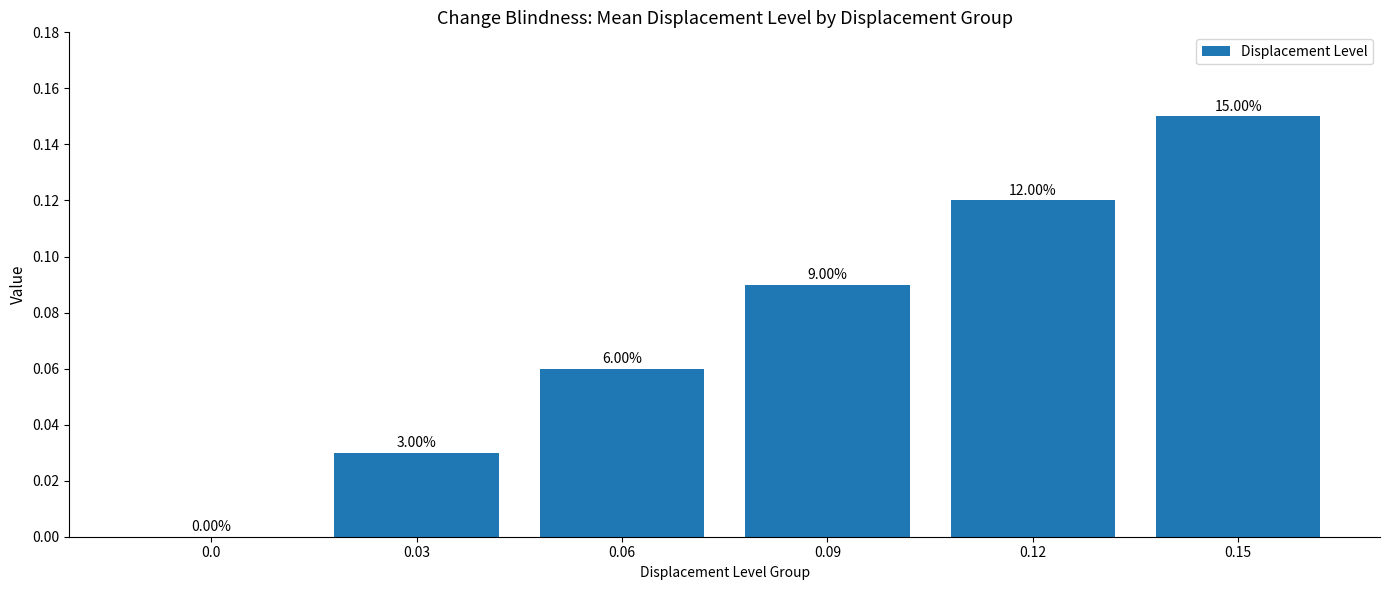

Rank the categories by value from highest to lowest.

0.15, 0.12, 0.09, 0.06, 0.03, 0.0